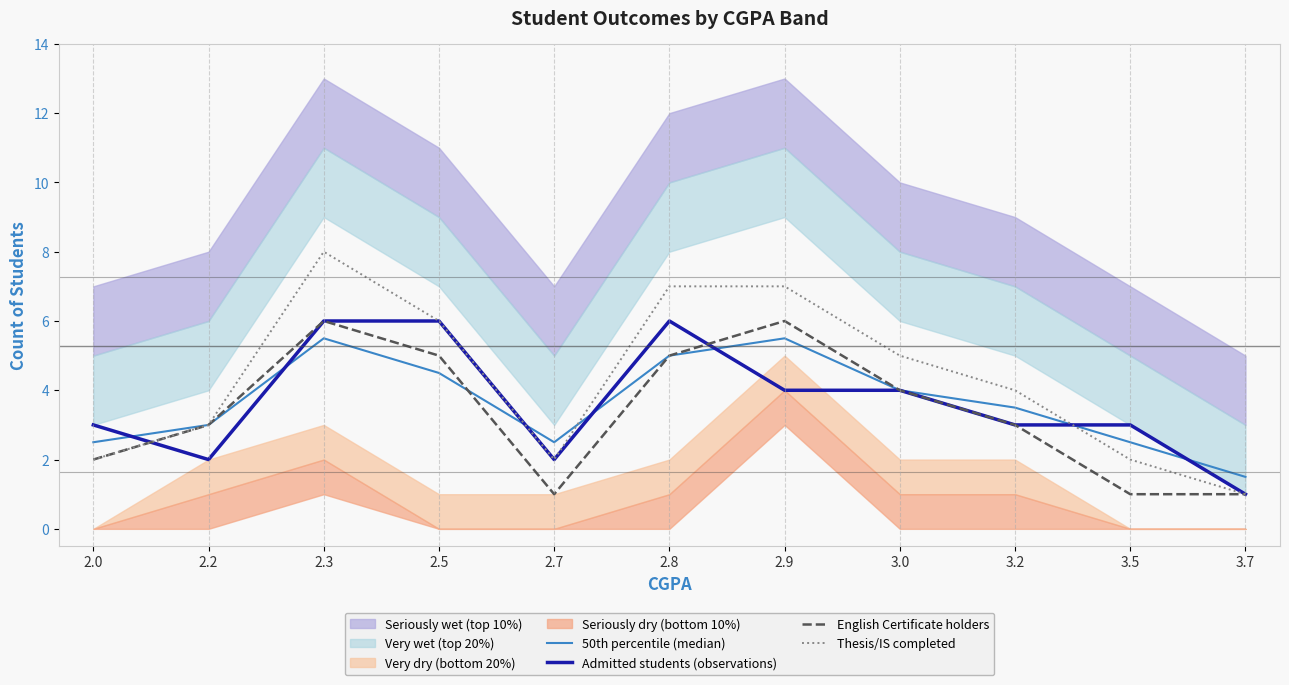

Where does the Admitted students (observations) series first go above 3?

2.3